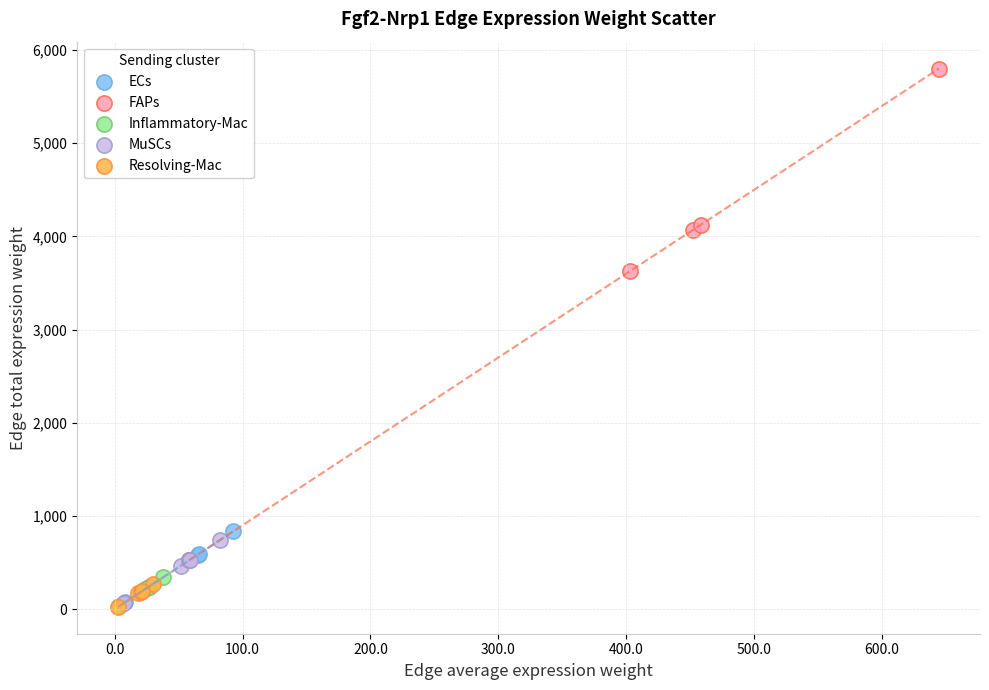

Which series has the widest spread of Y values?

FAPs